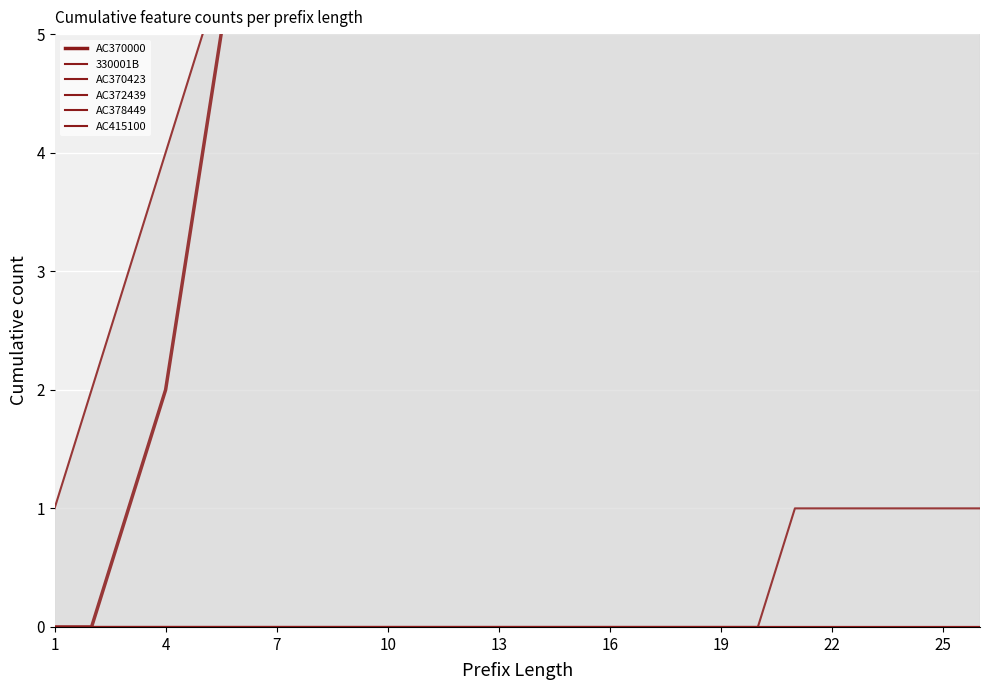

At which label does AC370000 reach its peak?

25